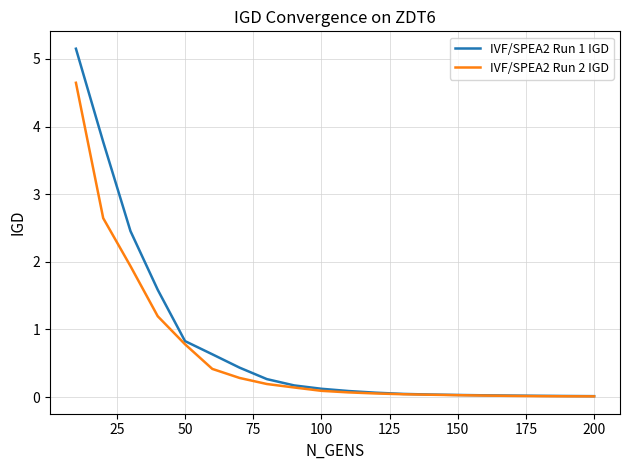

What is the greatest value displayed?

5.2